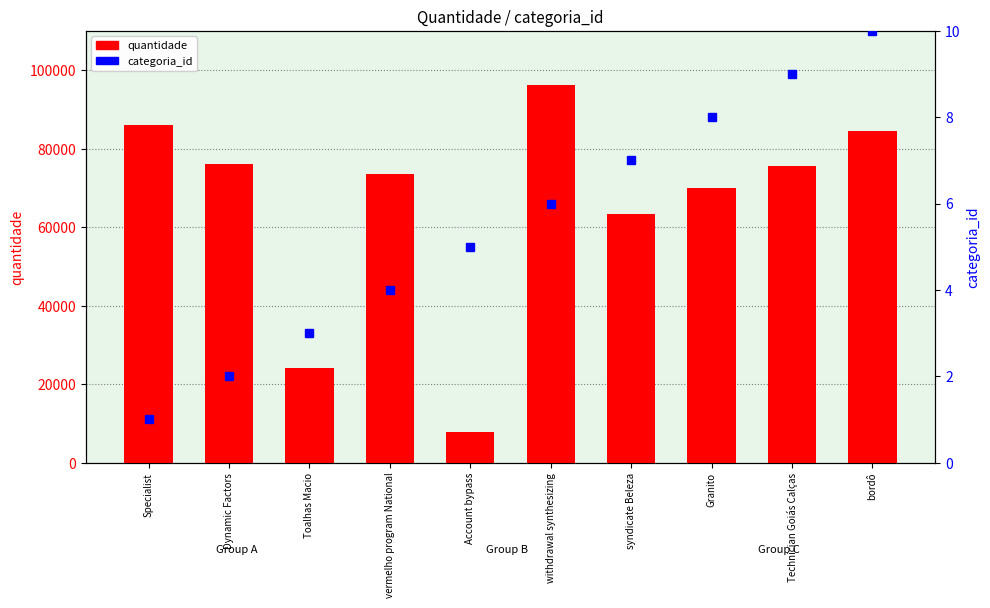

Which has a higher value, Technician Goiás Calças or Dynamic Factors?

Dynamic Factors